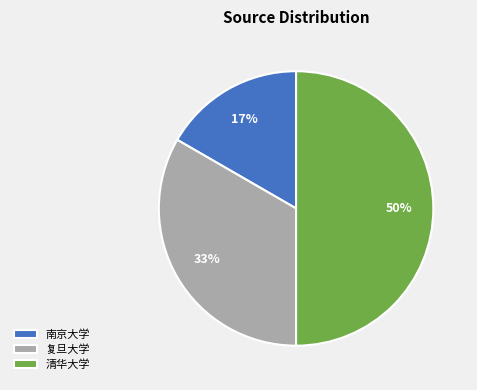

To the nearest percent, what is the difference between the 清华大学 and 复旦大学 slice percentages?

17%